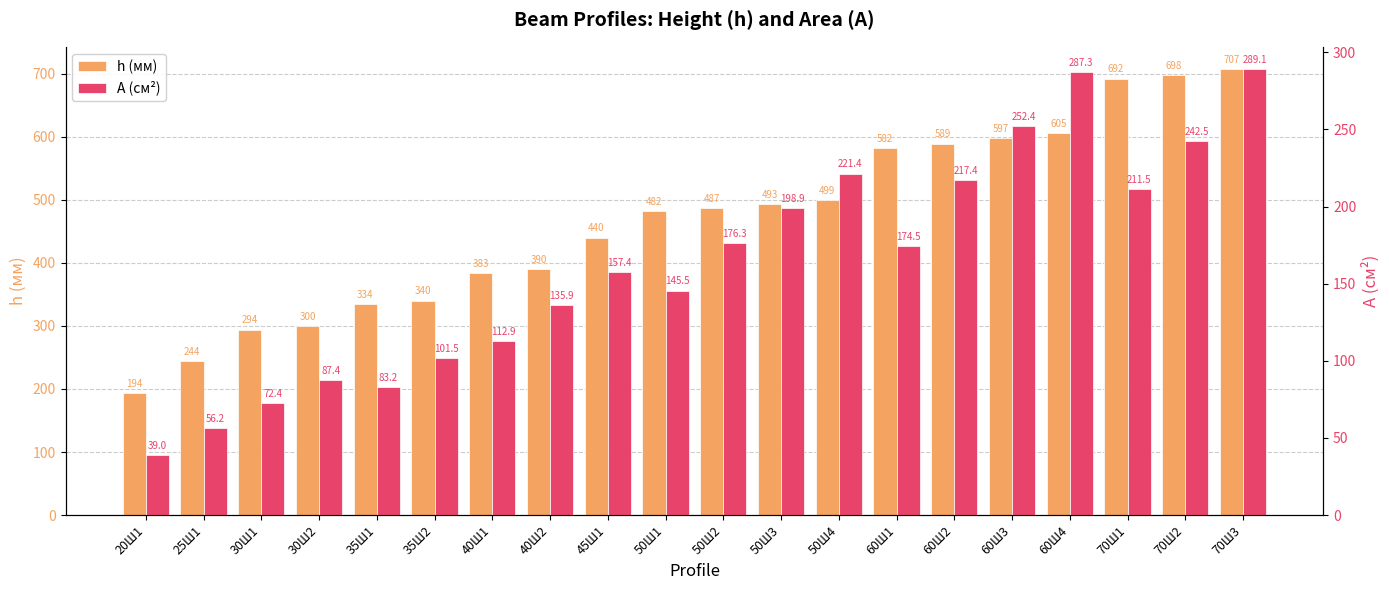

What is the difference between the maximum and minimum values in the A (см²) series?

250.1